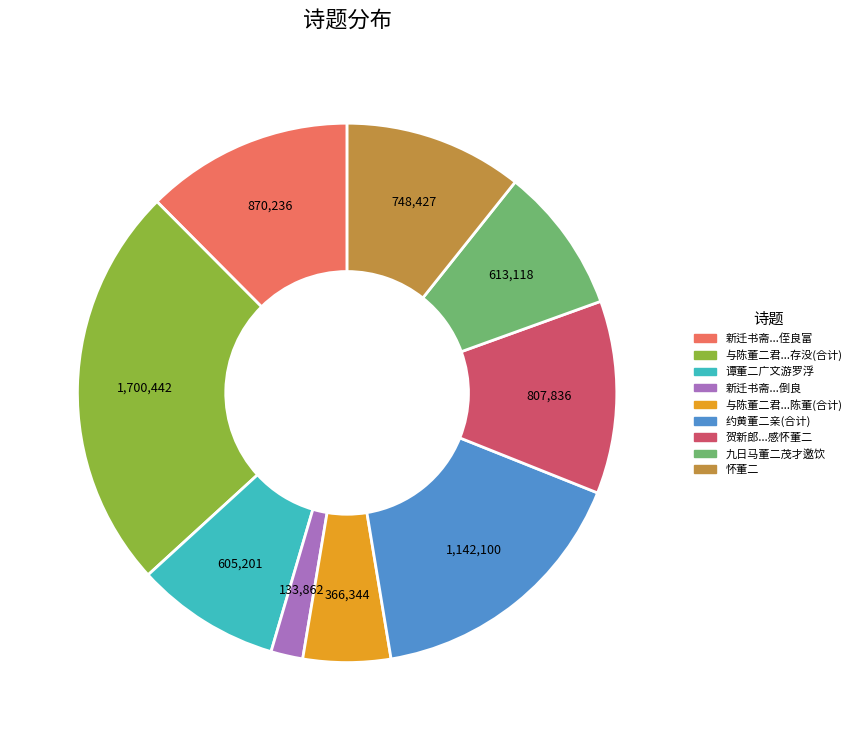

Which category has the smallest portion of the pie?

新迁书斋...倒良